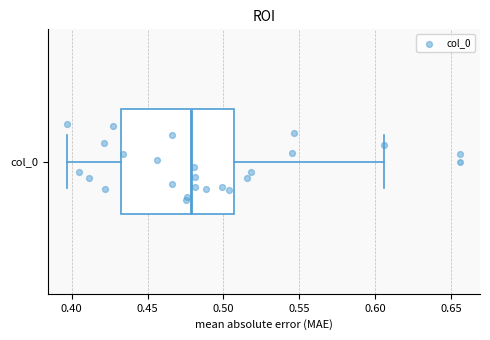

Read this box plot against the x-axis: the position of the median line, the range covered by the box, and the ends of both whiskers. The values are not printed on the chart, so give them approximately, as read against the axis.

median 0.480, box 0.430 to 0.505, whiskers 0.395 to 0.605